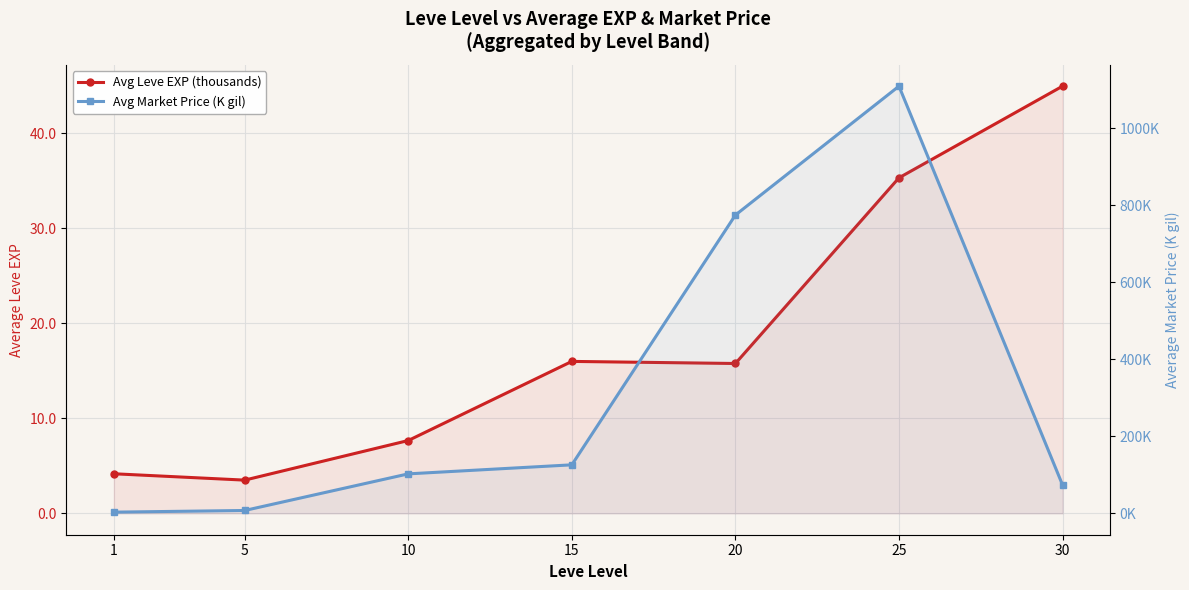

What is the value of the Avg Leve EXP (thousands) point at the 1st from the left?

4.2